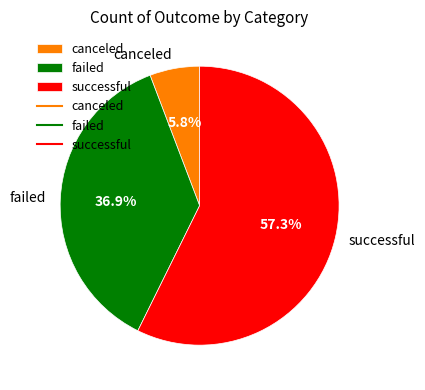

What is the largest slice in the pie chart?

successful